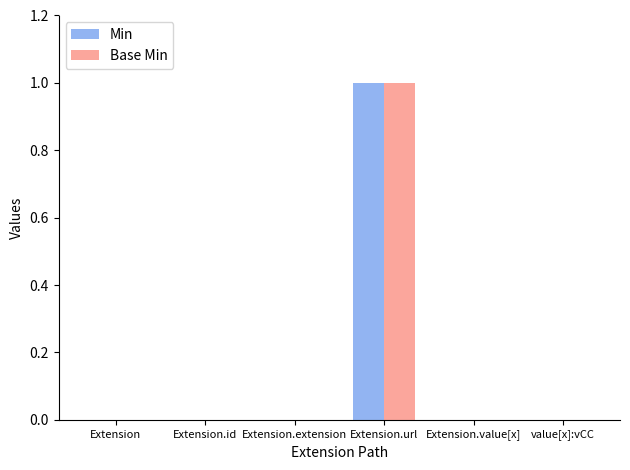

At which label does Base Min reach its peak?

Extension.url